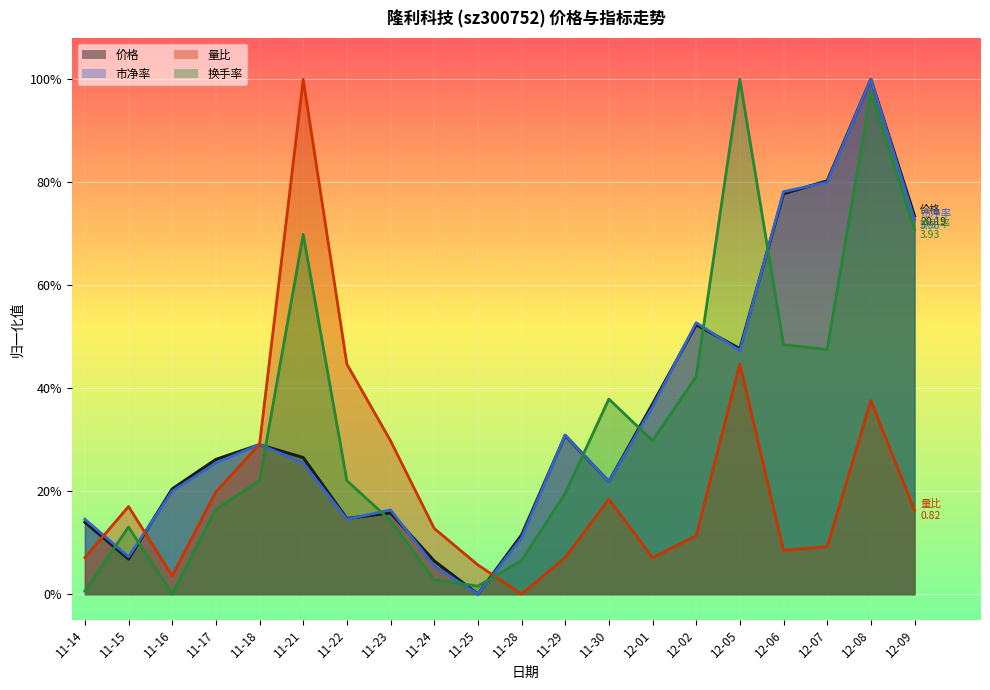

What is the label of the 20th point from the left?

12-09